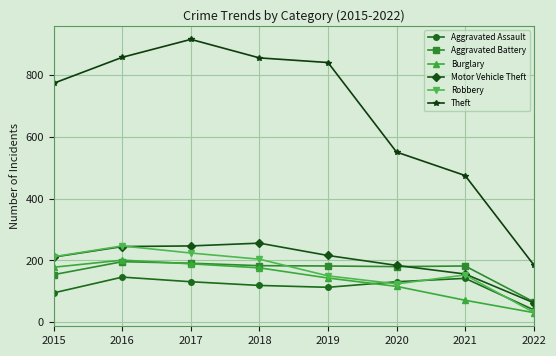

Where is the first local maximum for Burglary?

2016